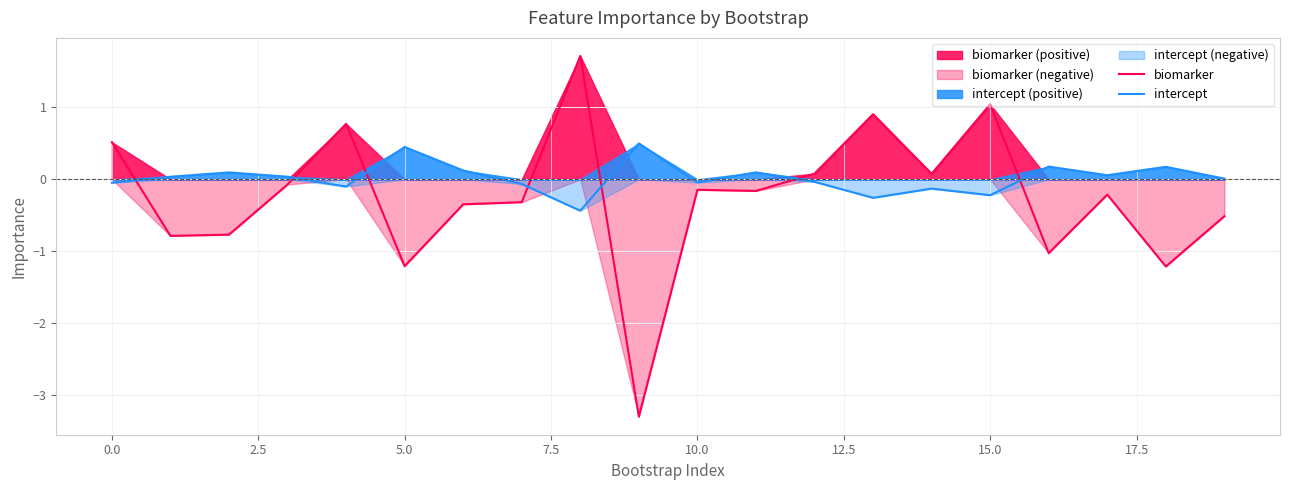

Reading right to left, transcribe all the data shown in this chart.

biomarker: -0.5	-1.2	-0.2	-1.0	1.0	0.1	0.9	0.1	-0.2	-0.1	-3.3	1.7	-0.3	-0.3	-1.2	0.8	-0.1	-0.8	-0.8	0.5
intercept: 0.0	0.2	0.1	0.2	-0.2	-0.1	-0.3	-0.0	0.1	-0.0	0.5	-0.4	-0.1	0.1	0.4	-0.1	0.0	0.1	0.0	-0.0